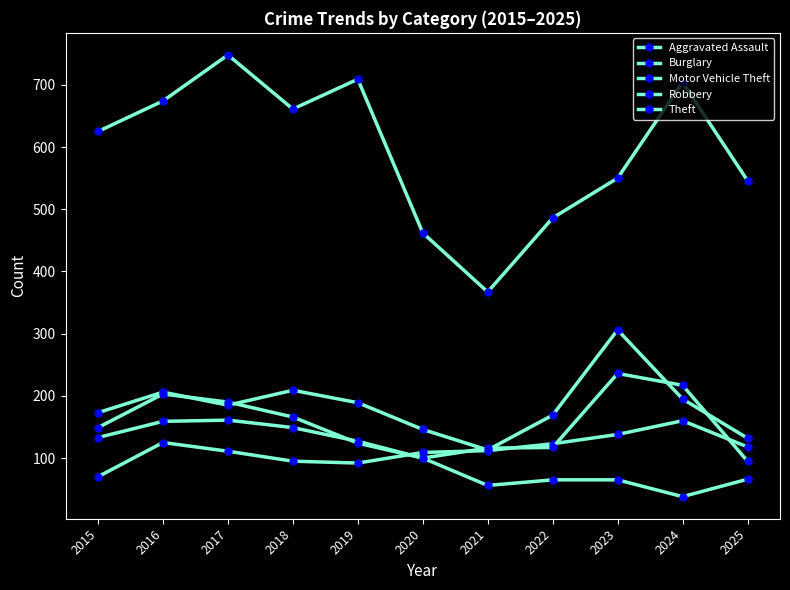

Which series changed the most between 2015 and 2025?

Theft